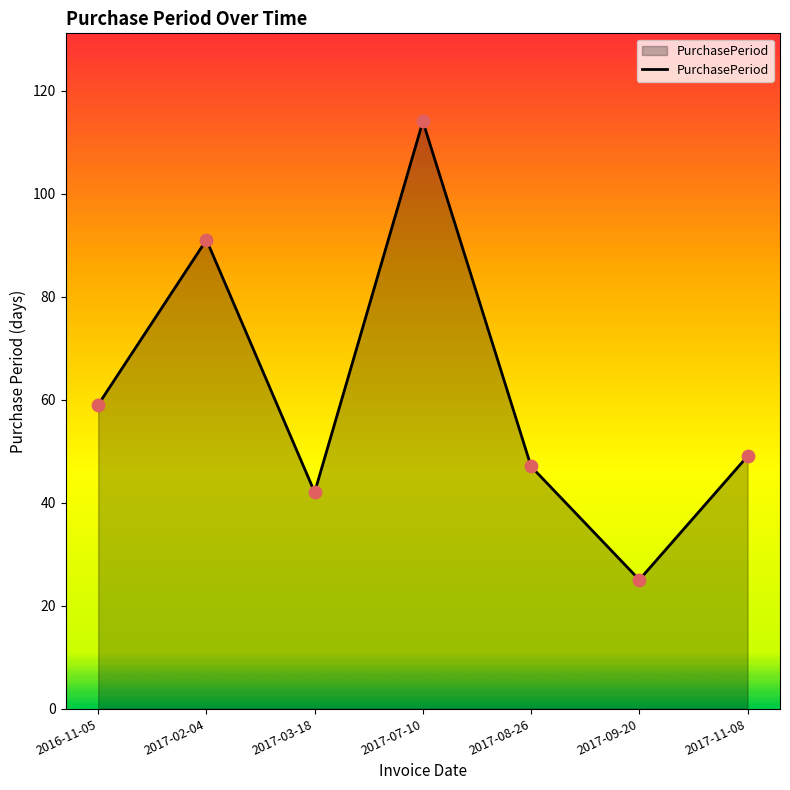

Approximately how many times larger is the value at 2017-02-04 compared to 2017-07-10?

0.8